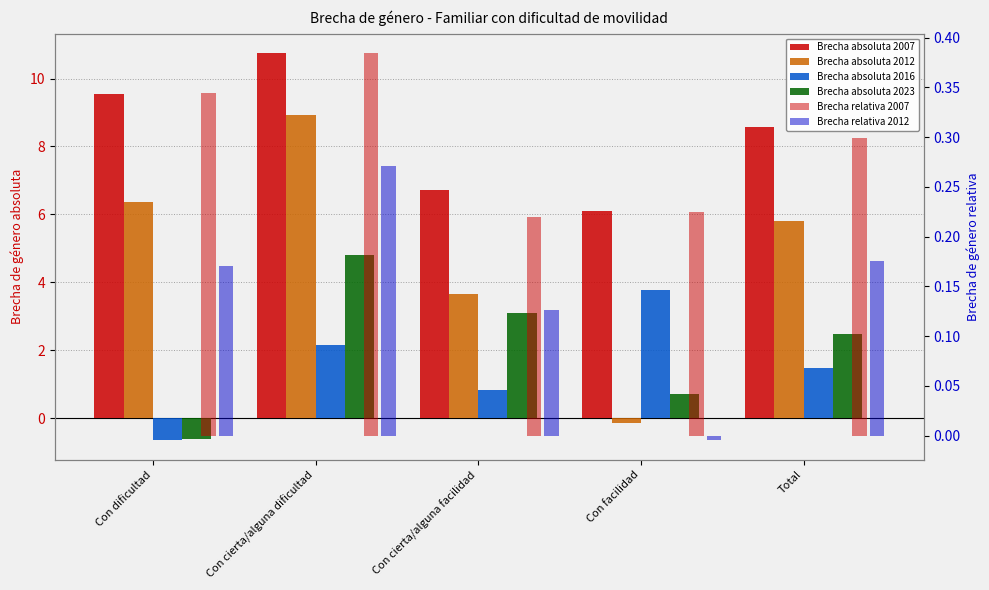

Rank the categories by Brecha absoluta 2016 value from highest to lowest.

Con facilidad, Con cierta/alguna dificultad, Total, Con cierta/alguna facilidad, Con dificultad